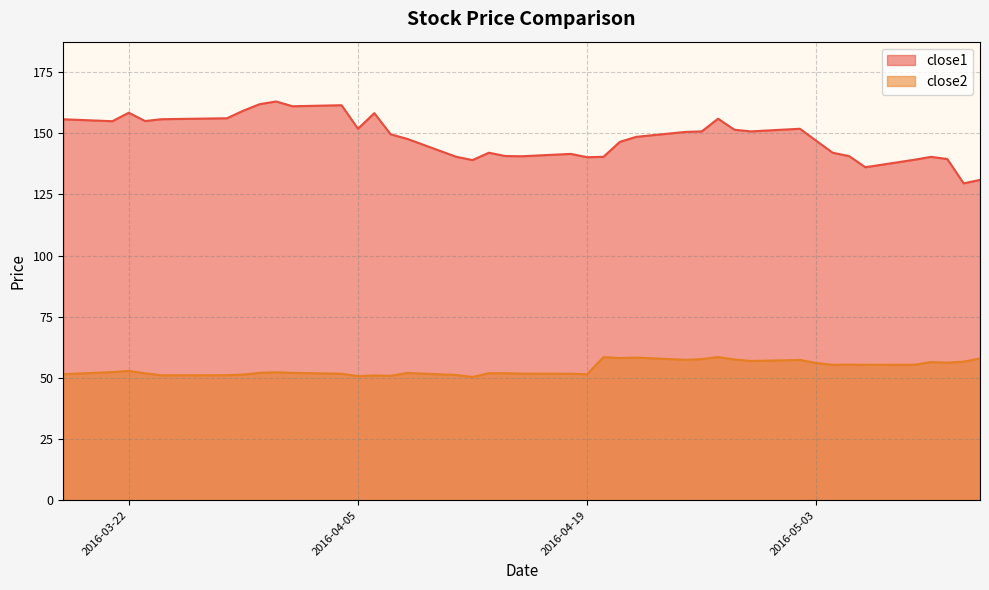

List the series in order of their peak value, lowest first.

close2, close1